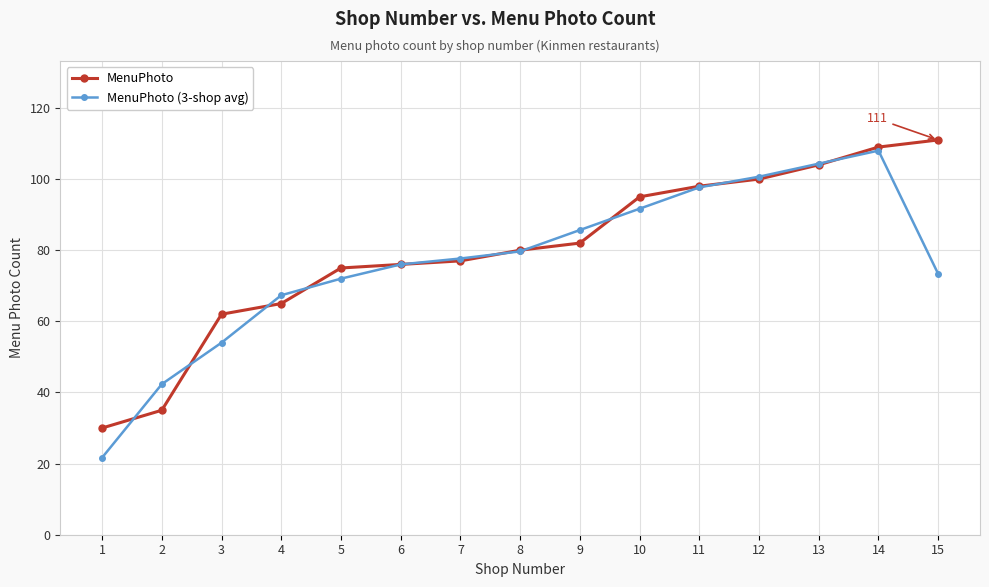

What is the average value of the MenuPhoto (3-shop avg) series?

76.8